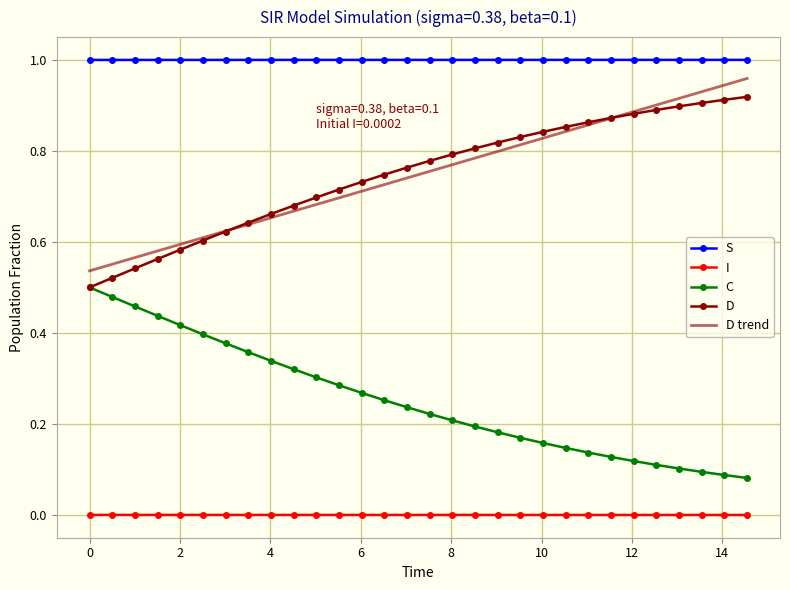

Which series has the largest total across all categories?

S